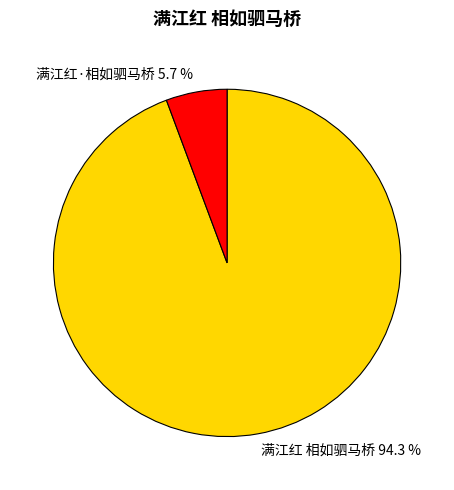

Count the number of slices in the pie.

2